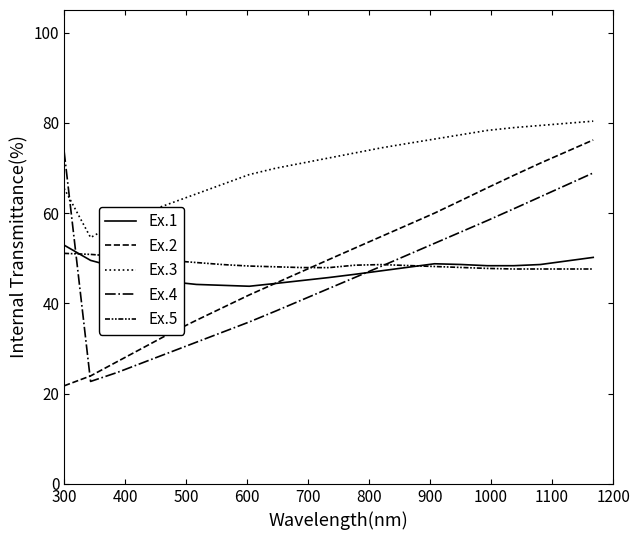

What is the greatest value displayed?

80.4